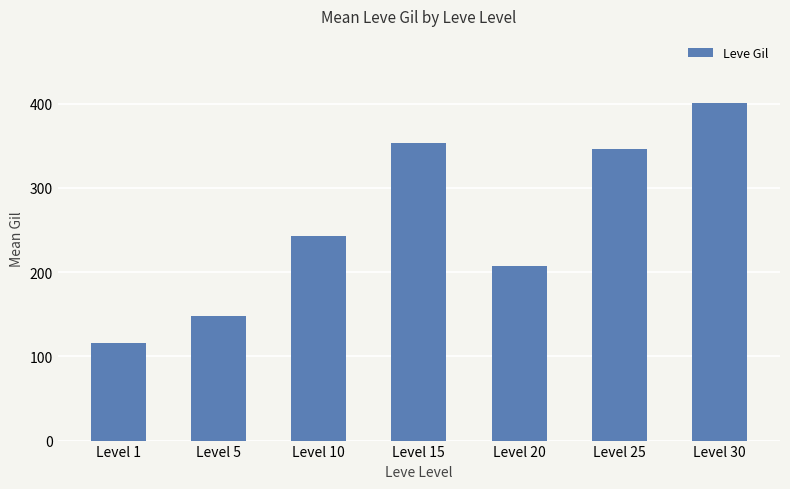

What is the difference between the maximum and second lowest values?

252.1